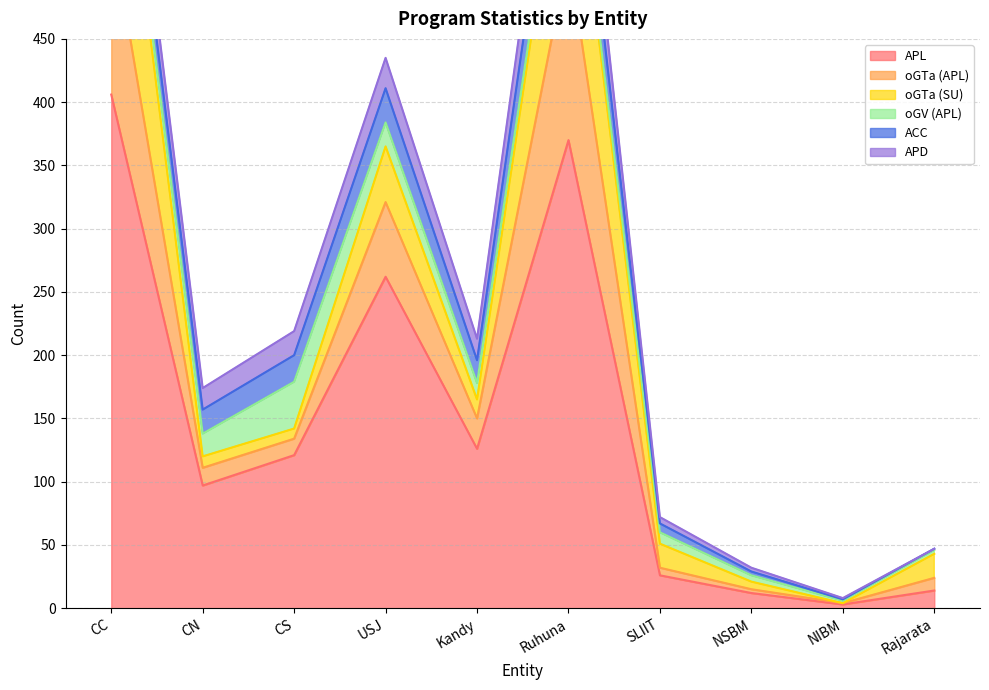

Reading left to right, list all the values displayed in this chart.

APL: CC=406	CN=97	CS=121	USJ=262	Kandy=126	Ruhuna=370	SLIIT=26	NSBM=12	NIBM=3	Rajarata=14
oGTa (APL): CC=133	CN=14	CS=13	USJ=59	Kandy=24	Ruhuna=148	SLIIT=6	NSBM=3	NIBM=1	Rajarata=10
oGTa (SU): CC=160	CN=9	CS=8	USJ=44	Kandy=15	Ruhuna=130	SLIIT=19	NSBM=6	NIBM=0	Rajarata=19
oGV (APL): CC=15	CN=18	CS=37	USJ=19	Kandy=13	Ruhuna=9	SLIIT=9	NSBM=5	NIBM=2	Rajarata=3
ACC: CC=24	CN=19	CS=21	USJ=27	Kandy=18	Ruhuna=40	SLIIT=7	NSBM=3	NIBM=1	Rajarata=1
APD: CC=24	CN=17	CS=19	USJ=24	Kandy=17	Ruhuna=37	SLIIT=5	NSBM=3	NIBM=1	Rajarata=0